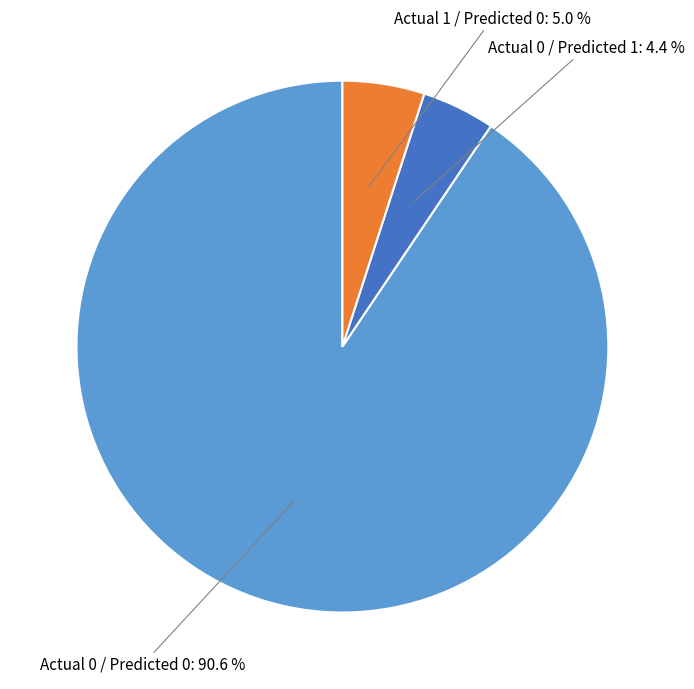

Is there any slice that represents more than half of the pie?

Yes